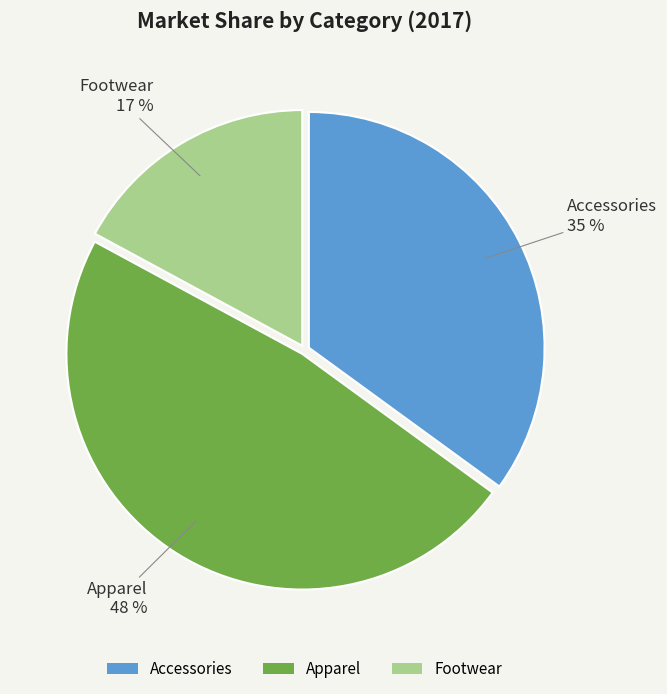

Is there any slice that represents more than half of the pie?

No